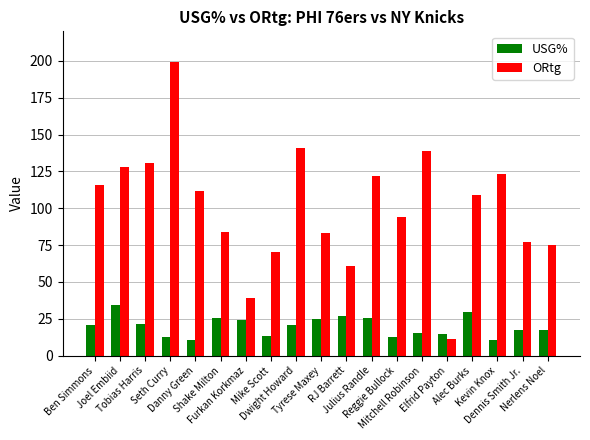

Which series has the largest range (max minus min)?

ORtg